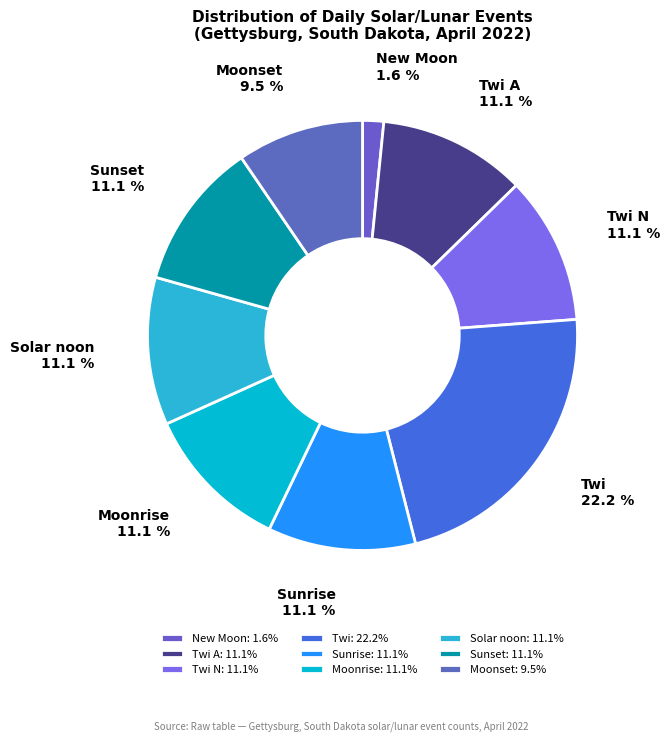

Is Moonrise the majority of the pie?

No